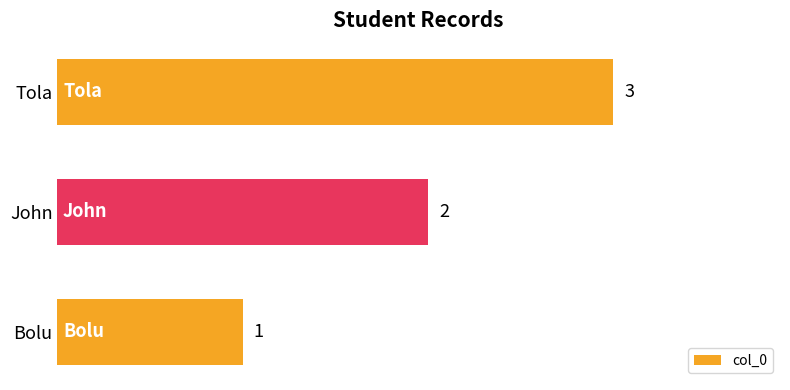

At which label is the value closest to 2?

John